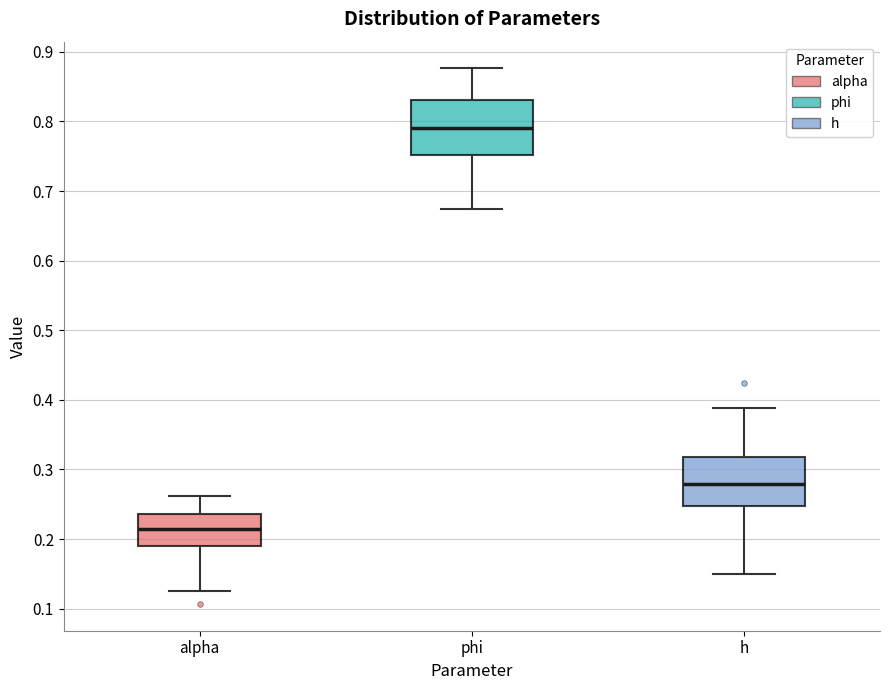

Which box's median line is the lowest?

alpha